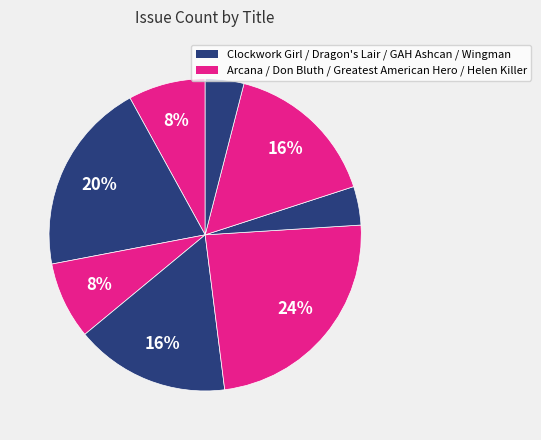

Count the number of slices in the pie.

8